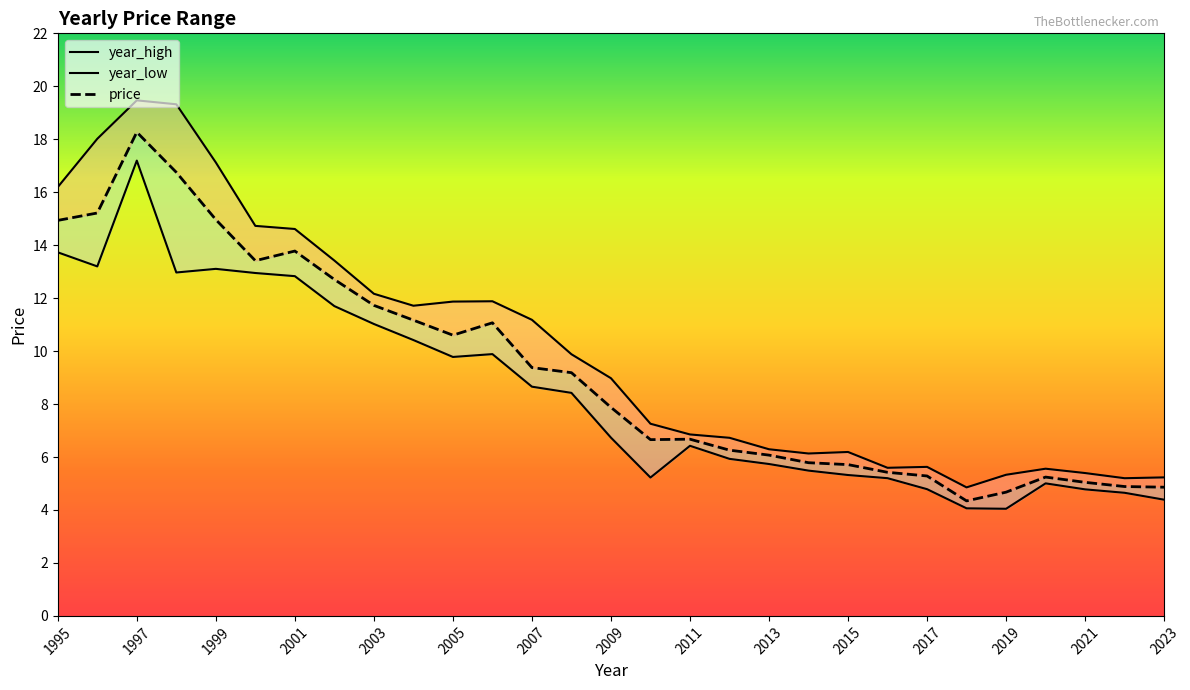

Count the number of categories in the chart.

29